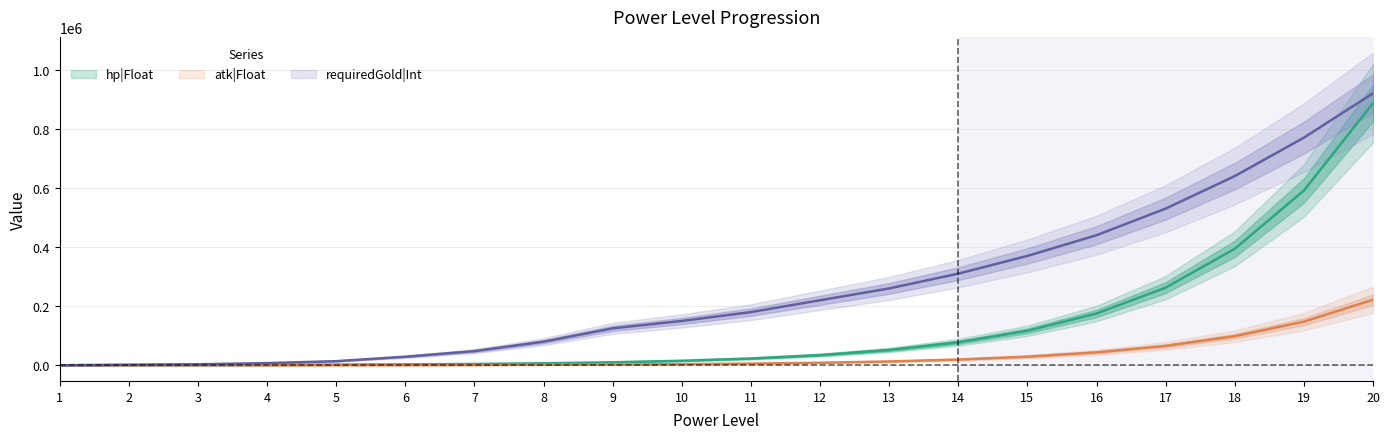

Which series has the largest total across all categories?

requiredGold|Int